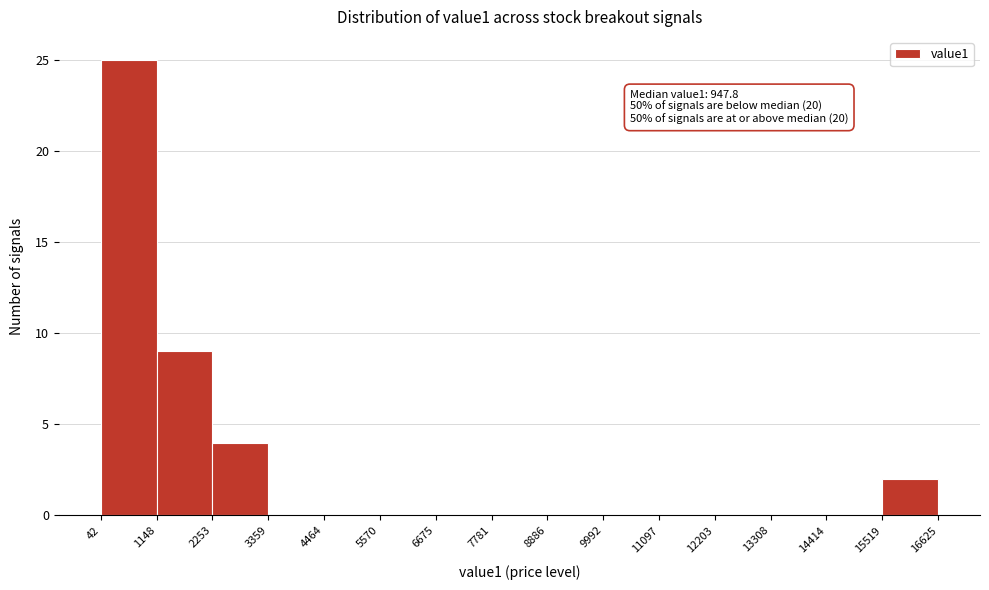

Over which range of the x-axis is the bar tallest?

42 to 1148